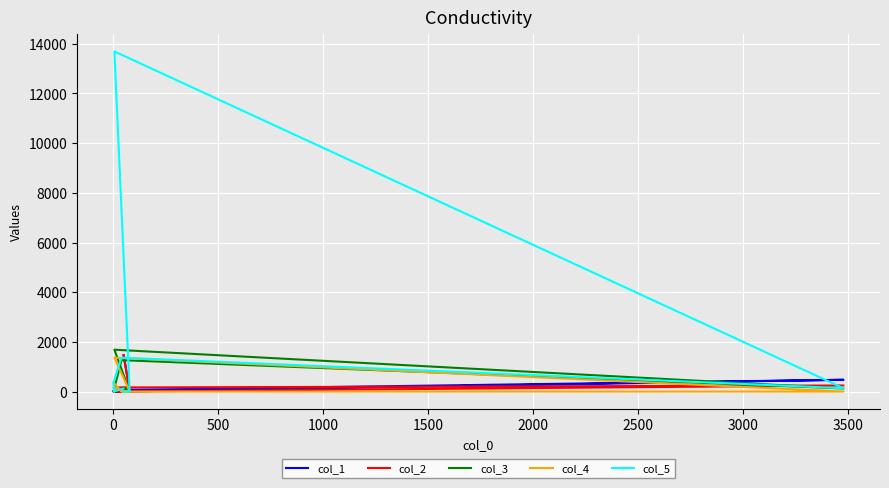

What is the difference between the col_4 values at 1000 and 2000?

363